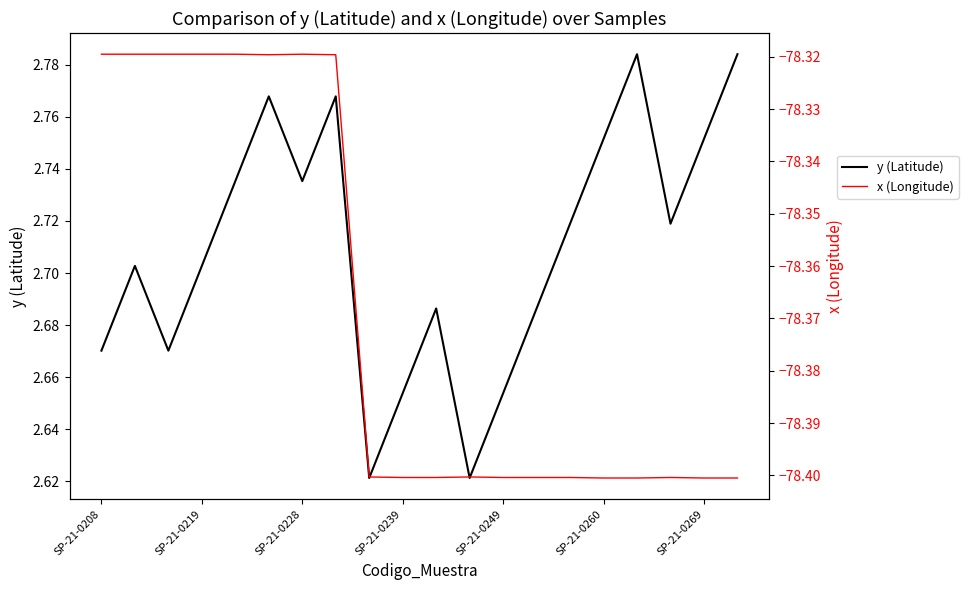

Which series has the largest total across all categories?

y (Latitude)